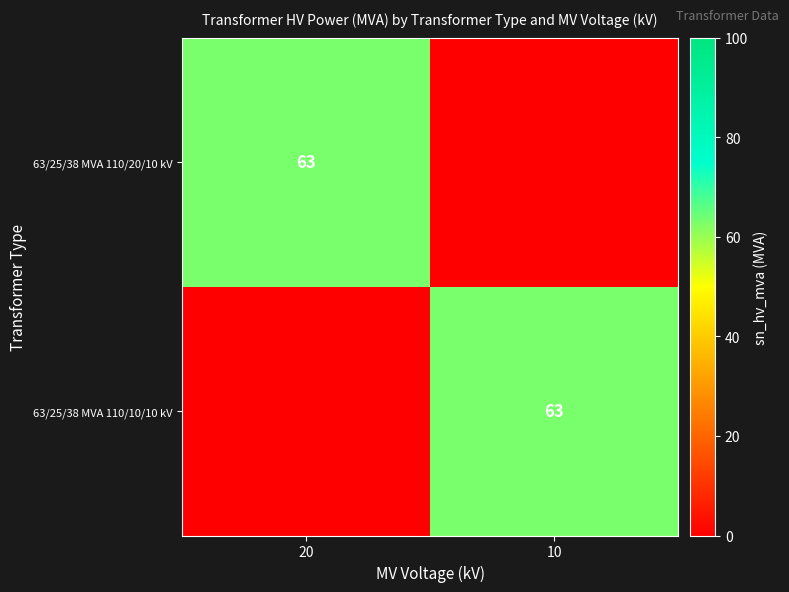

What is the difference between the highest and lowest values at 10?

63